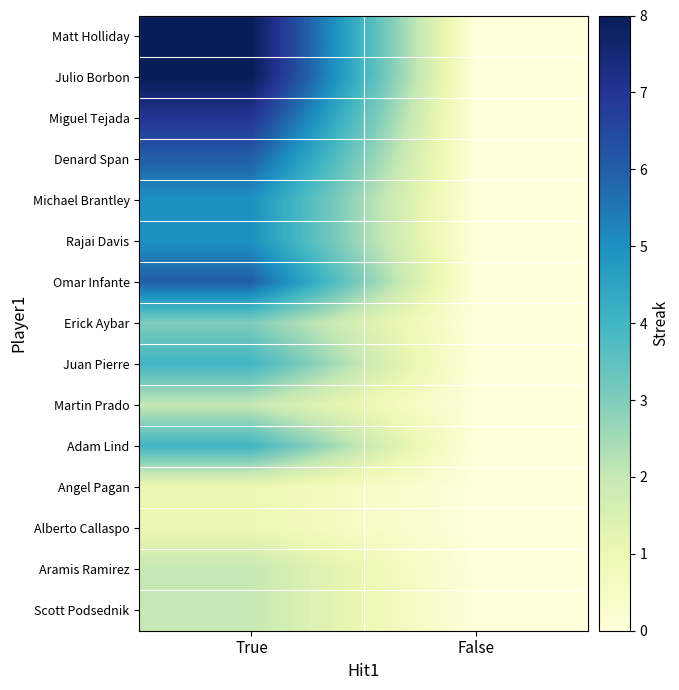

Reading left to right, extract all data points from this chart.

Matt Holliday: True=8	False=0
Julio Borbon: True=8	False=0
Miguel Tejada: True=7	False=0
Denard Span: True=6	False=0
Michael Brantley: True=5	False=0
Rajai Davis: True=5	False=0
Omar Infante: True=6	False=0
Erick Aybar: True=3	False=0
Juan Pierre: True=4	False=0
Martin Prado: True=2	False=0
Adam Lind: True=4	False=0
Angel Pagan: True=1	False=0
Alberto Callaspo: True=1	False=0
Aramis Ramirez: True=2	False=0
Scott Podsednik: True=2	False=0